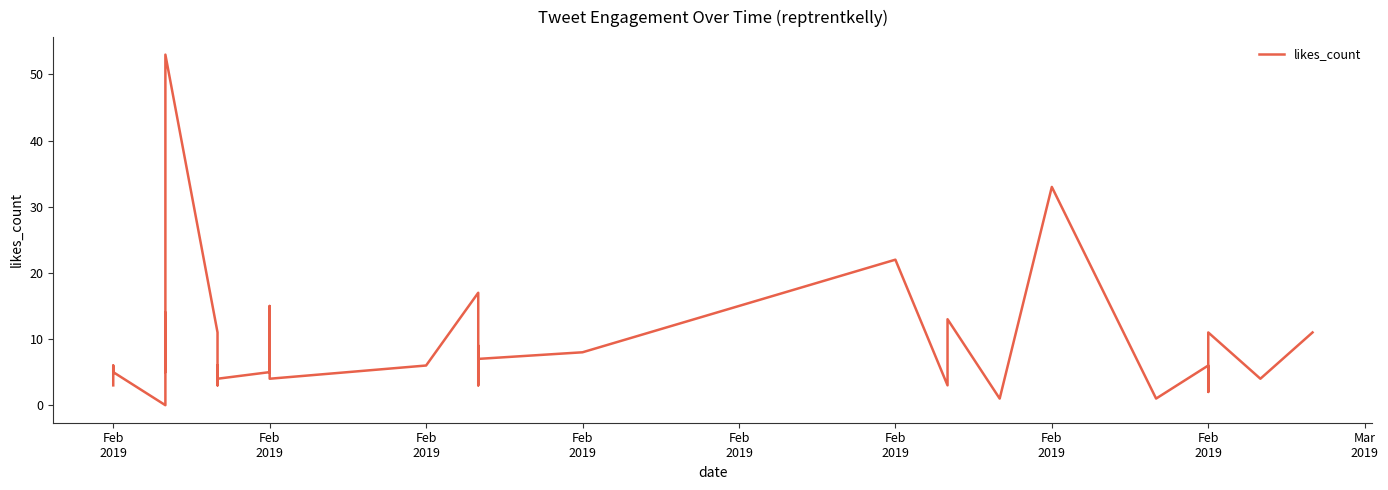

The value at 34 is 6. True or false?

False